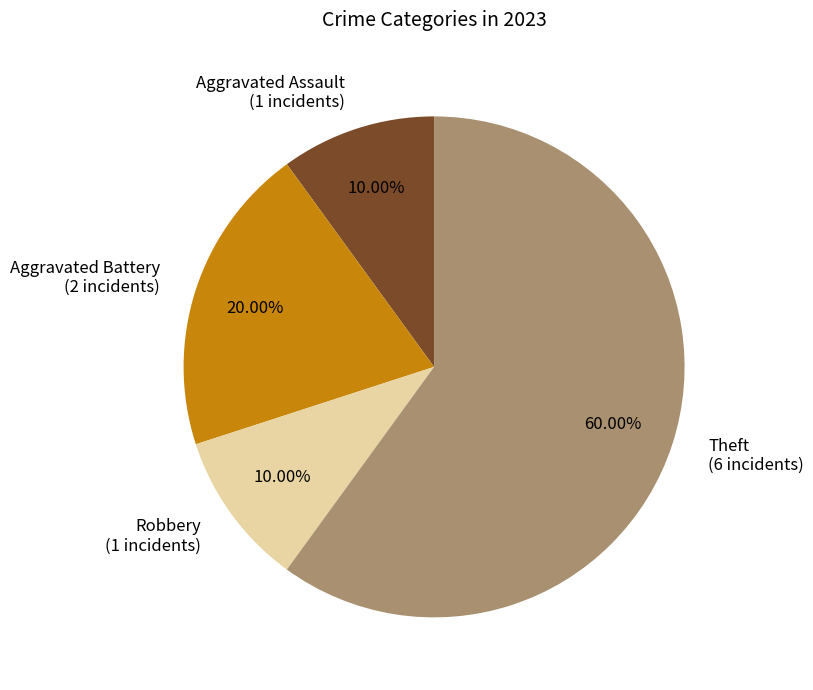

Approximately how many times larger is the value at Aggravated Battery compared to Robbery?

2.0